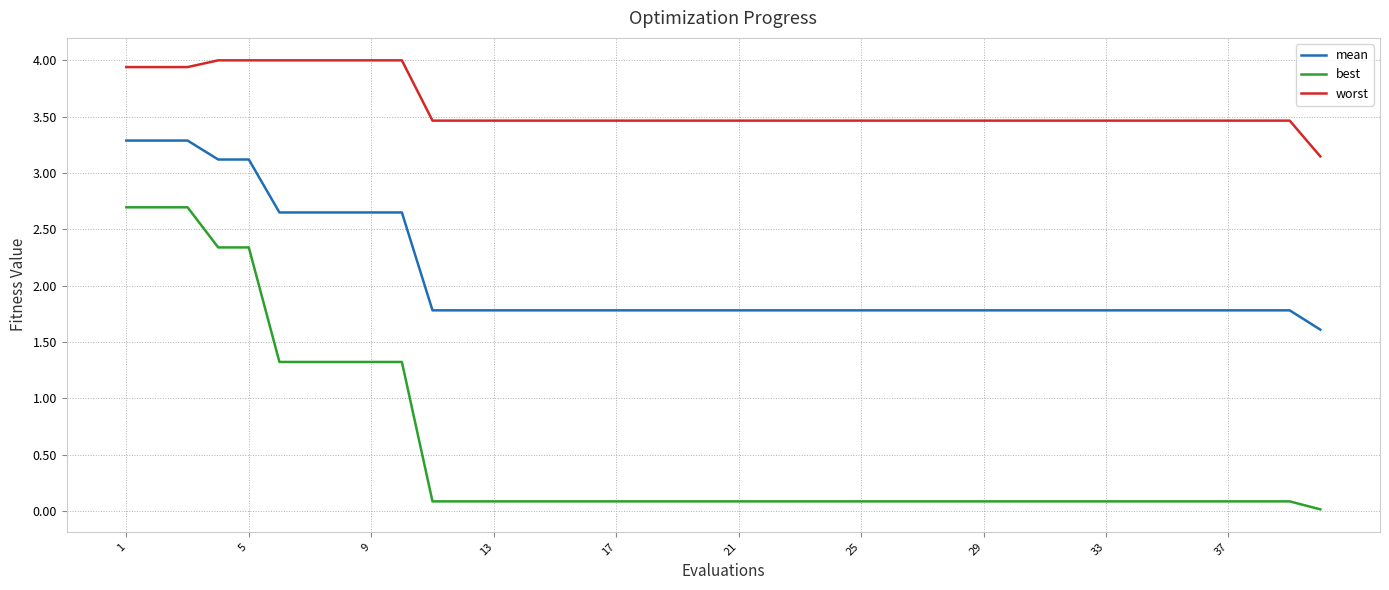

Rank the series by their average value, from lowest to highest.

best, mean, worst